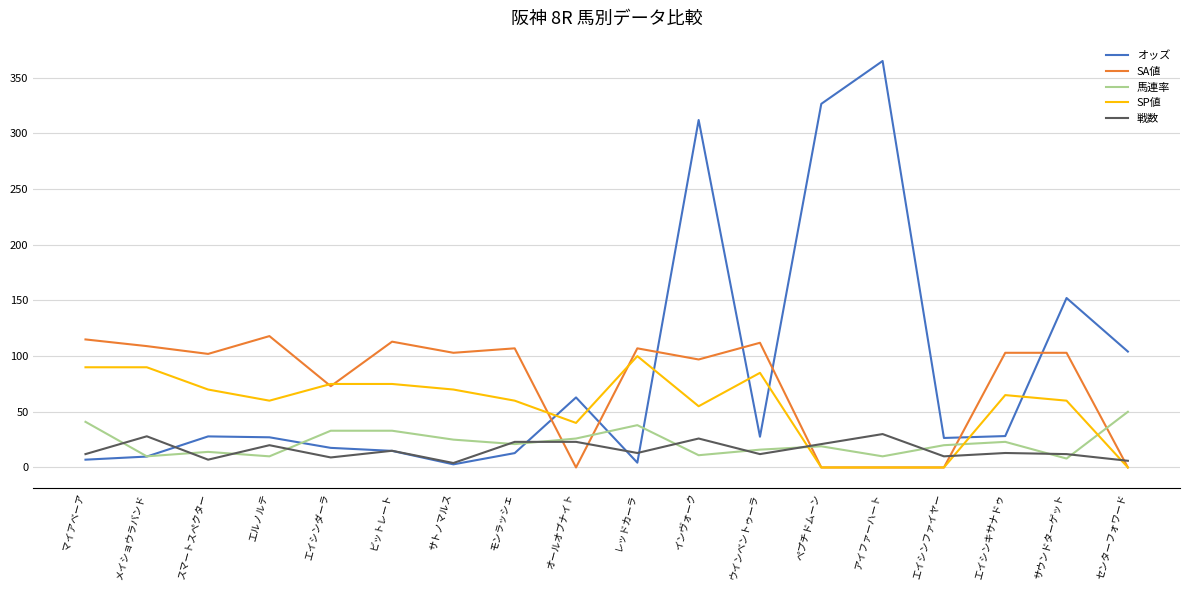

What is the average value of the オッズ series?

85.0